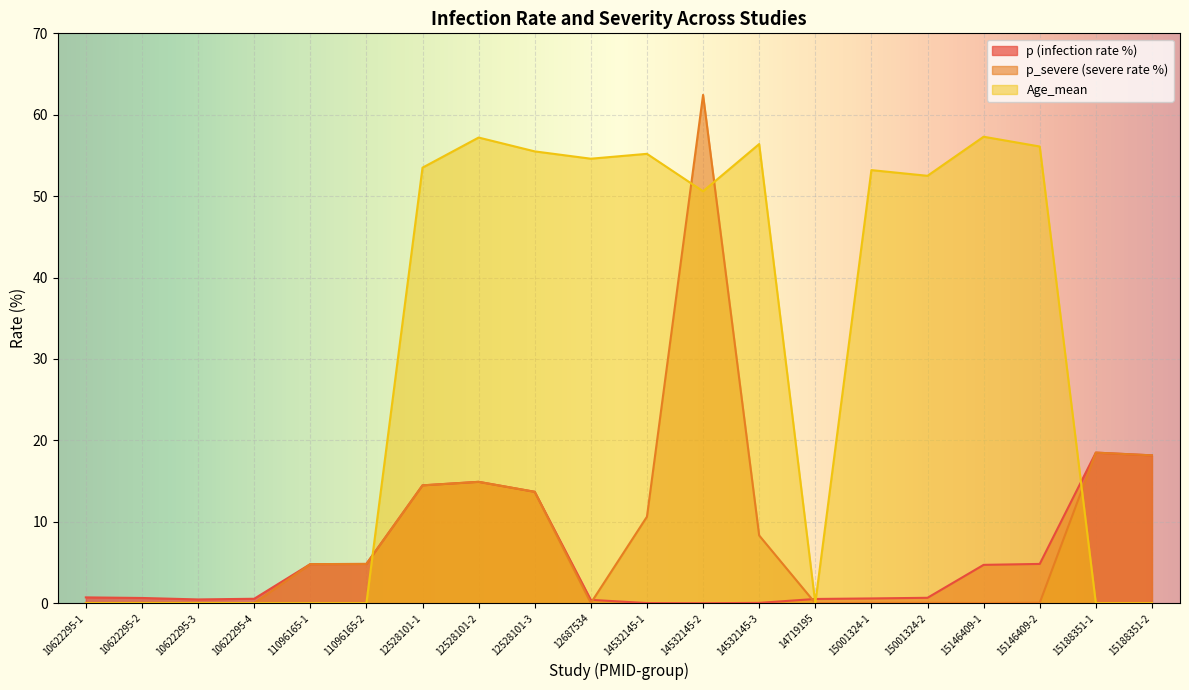

How many data points in p_severe (severe rate %) are less than 4?

10